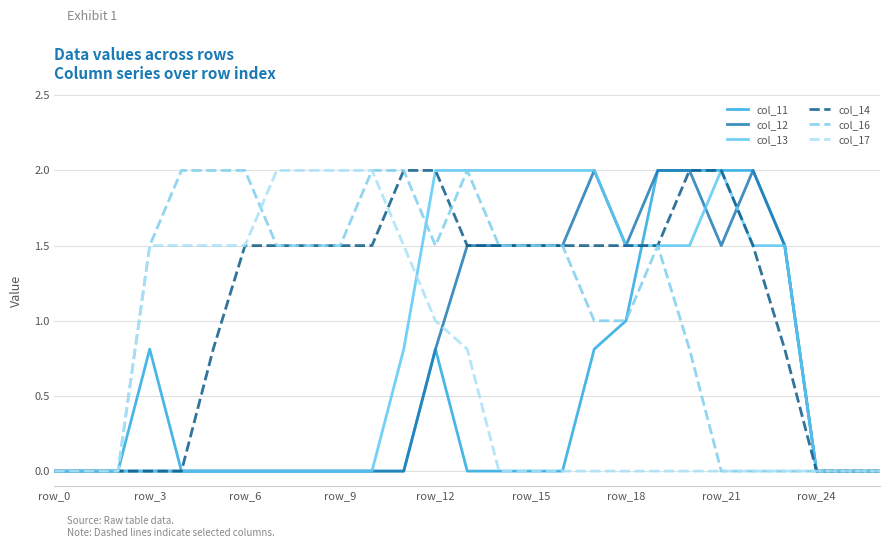

What are all the series names shown in the legend?

col_11, col_12, col_13, col_14, col_16, col_17